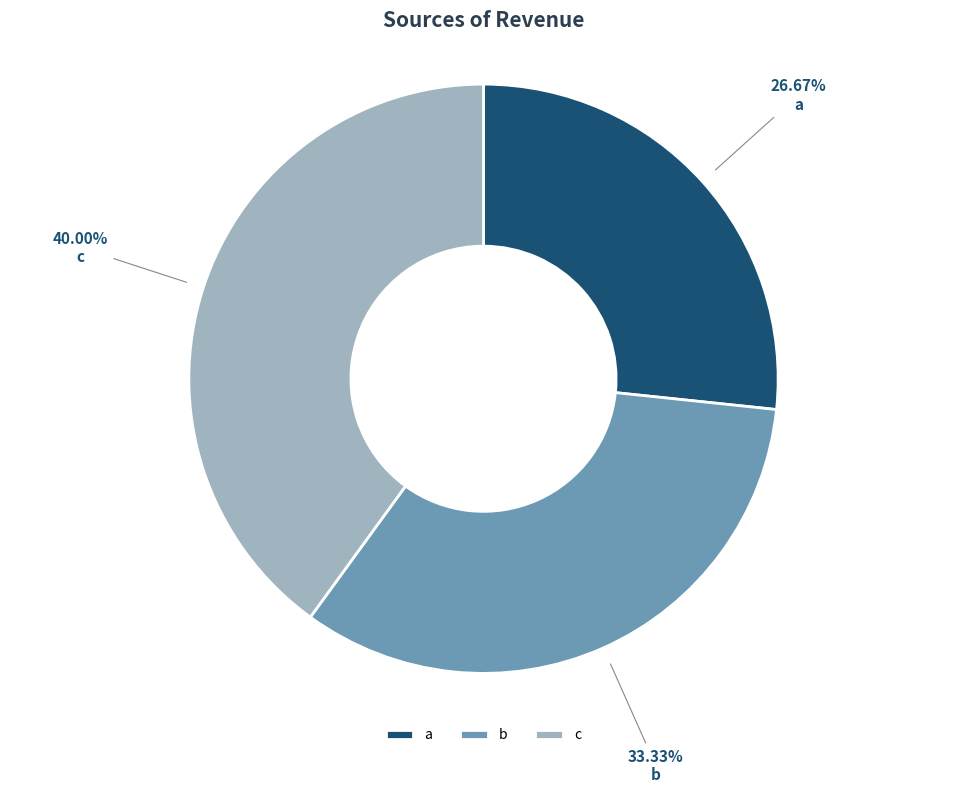

Which has a higher value, a or b?

b